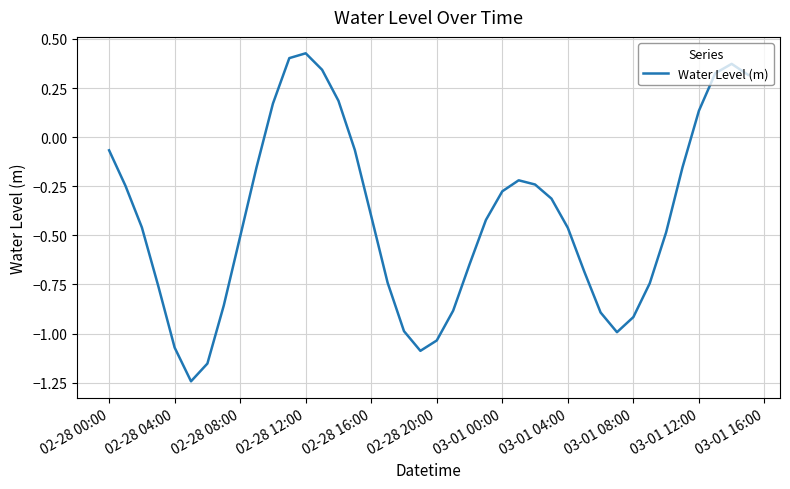

What is the average value?

-0.4